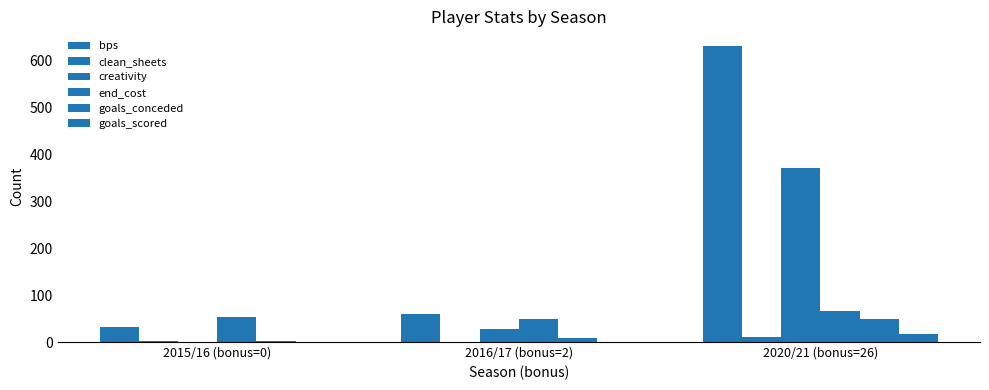

Reading right to left, transcribe all the data shown in this chart.

bps: 631.0	59.0	32.0
clean_sheets: 10.0	0.0	2.0
creativity: 371.0	26.9	0.0
end_cost: 66.0	49.0	53.0
goals_conceded: 50.0	8.0	3.0
goals_scored: 17.0	1.0	0.0